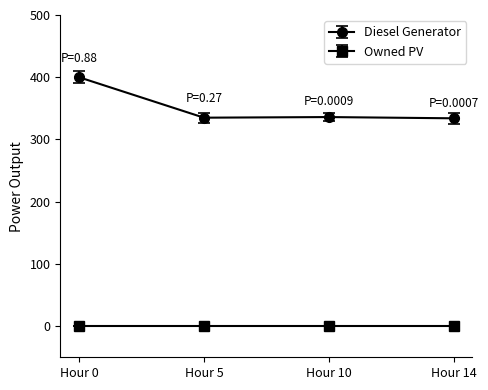

Which series changed the most between Hour 0 and Hour 5?

Diesel Generator